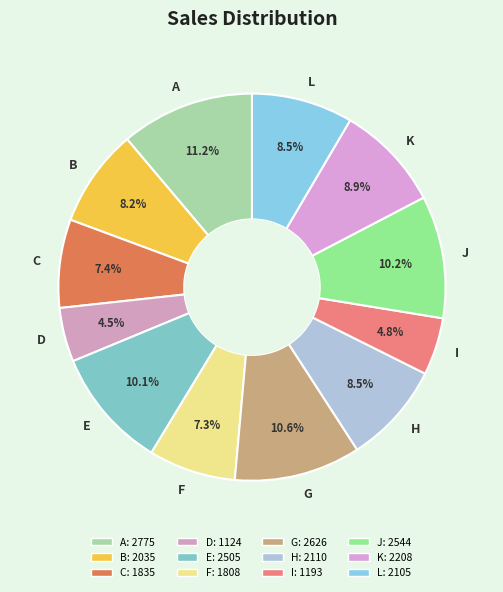

The B slice represents 3% of the pie. True or false?

False